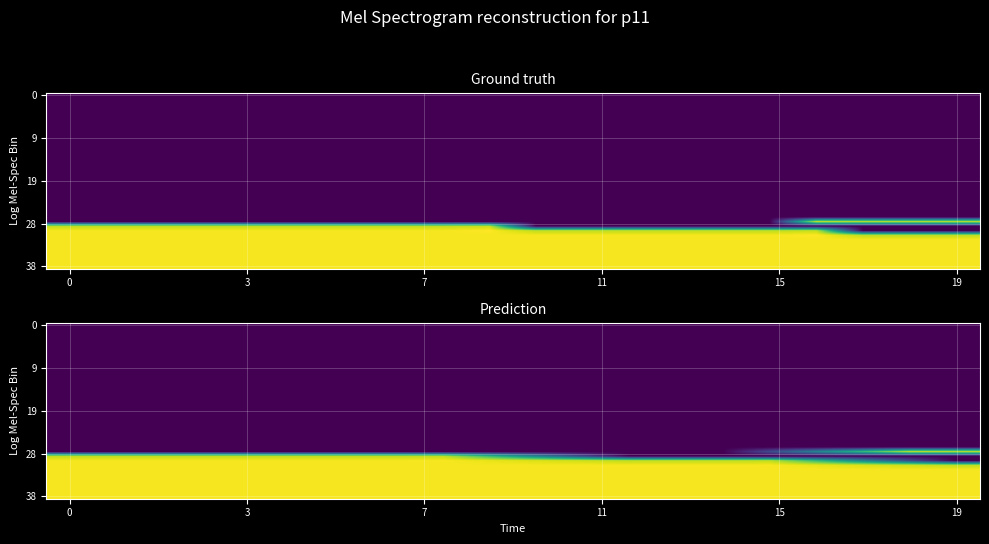

What is the total value across all series at 17?

3093.5